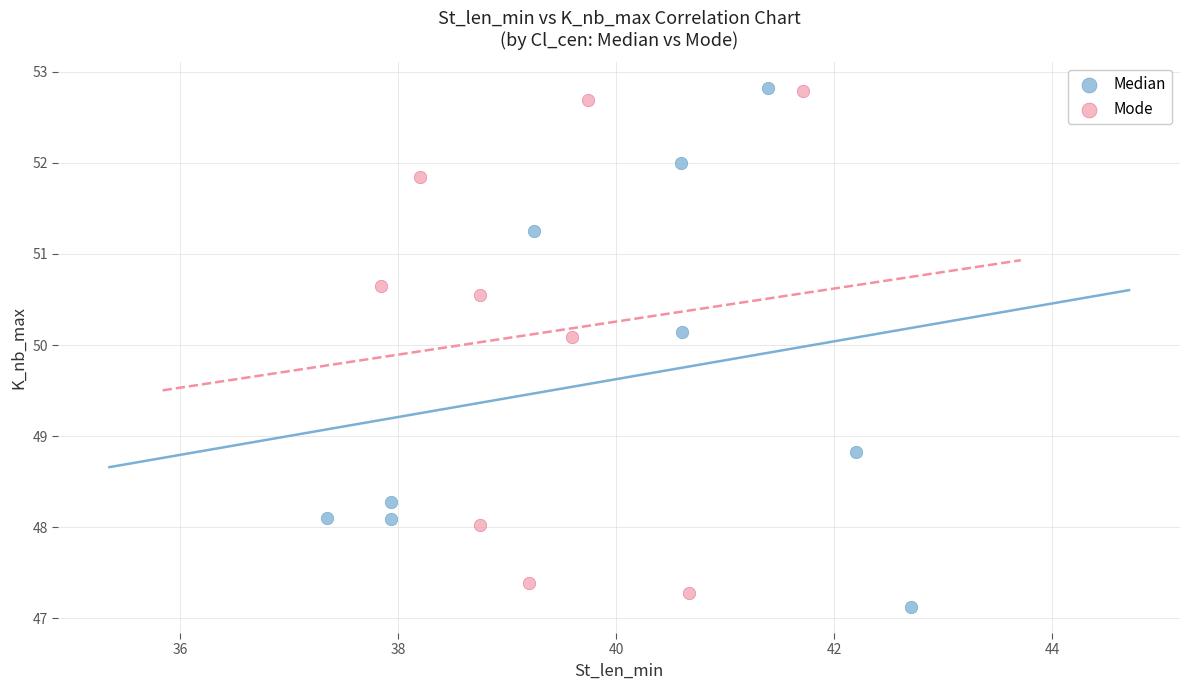

Which series reaches the minimum Y coordinate?

Median